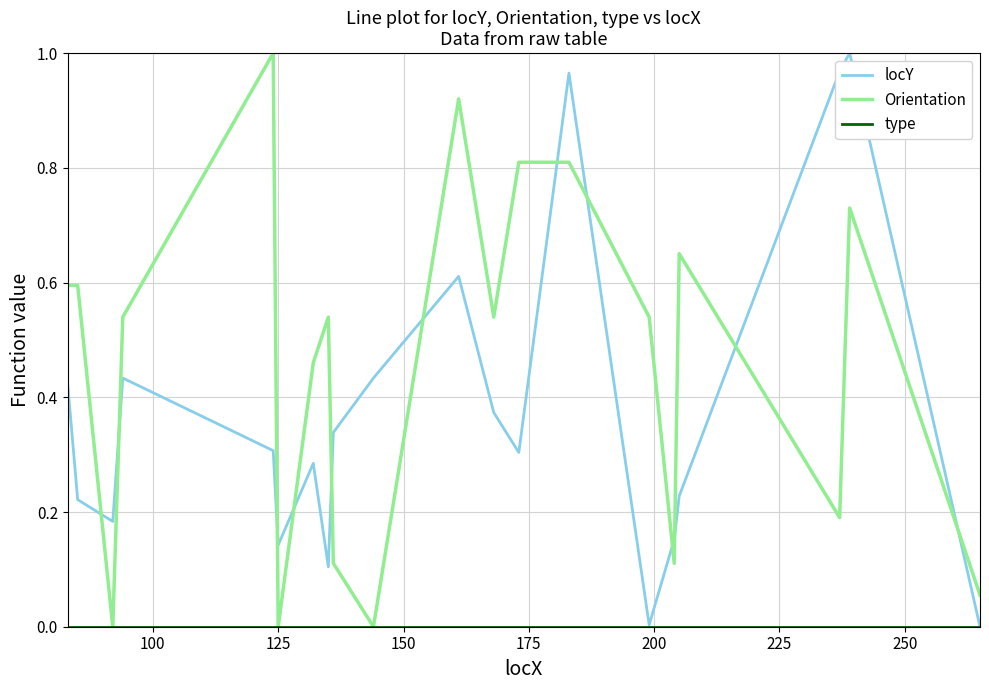

How many times do Orientation and locY cross each other?

12